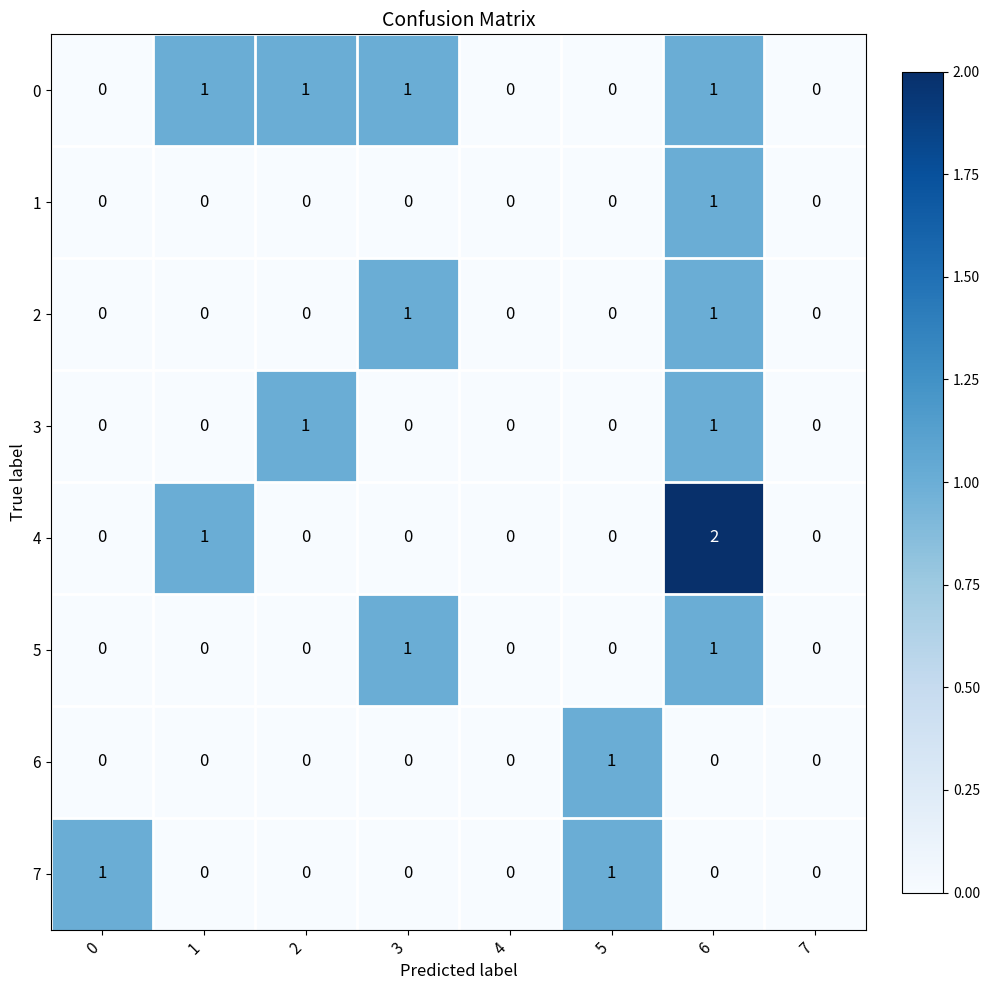

Which series has the largest range (max minus min)?

4